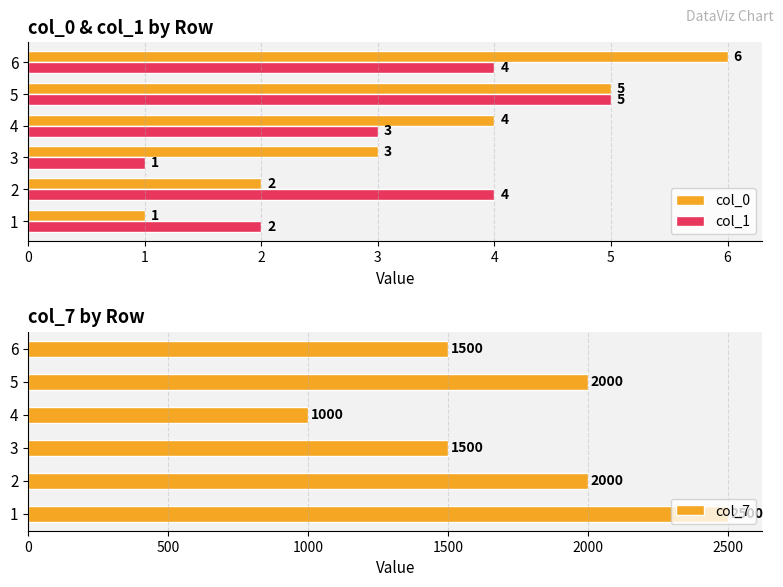

What is the difference between the maximum and second lowest values in the col_1 series?

3